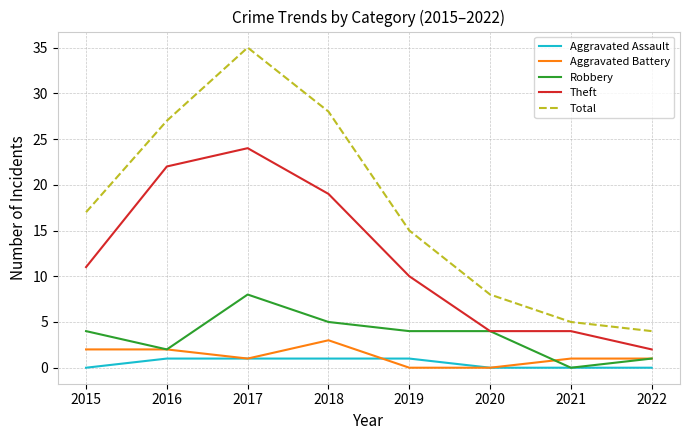

True or false: Aggravated Battery and Theft intersect in this chart.

False